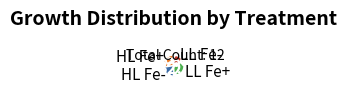

How many segments does this pie chart have?

4